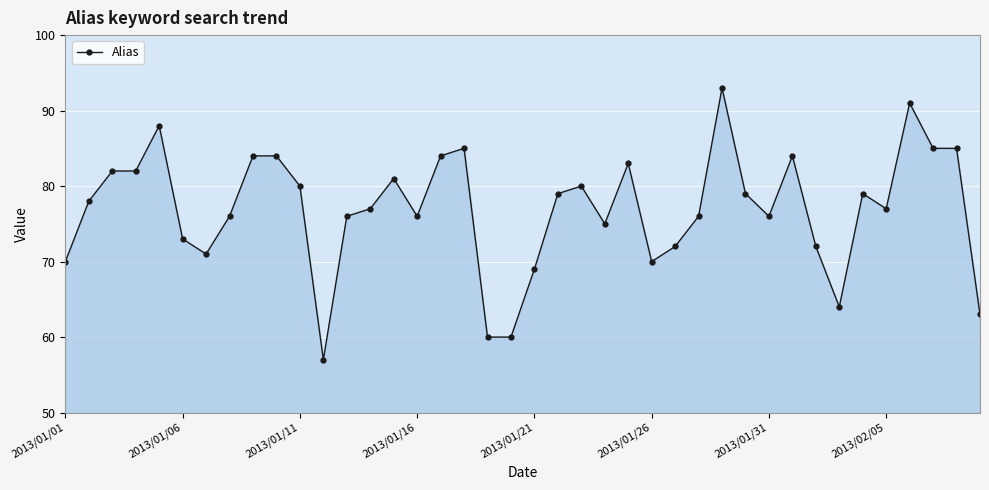

How many lines are shown in the chart?

1